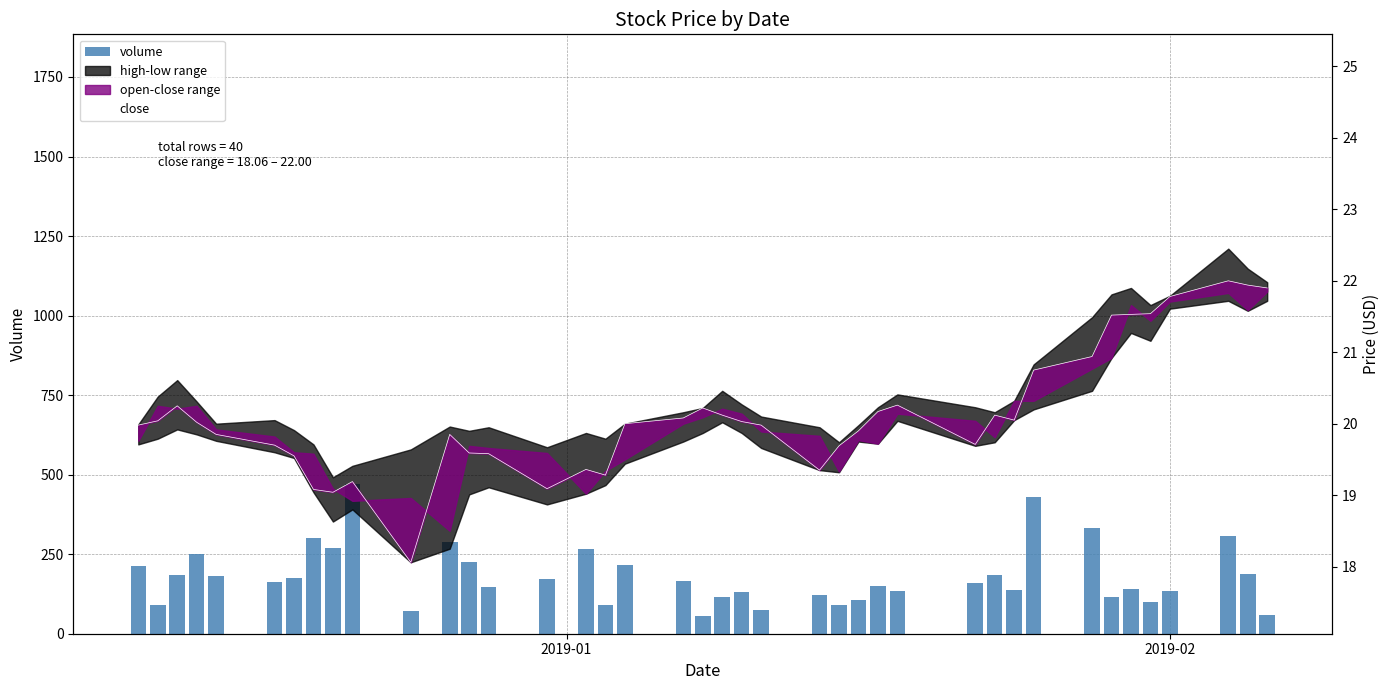

Reading left to right, extract all data points from this chart.

volume: 212.0	90.0	186.0	250.0	180.0	162.0	174.0	301.0	269.0	471.0	71.0	287.0	224.0	147.0	173.0	266.0	89.0	215.0	167.0	55.0	114.0	131.0	75.0	122.0	89.0	107.0	151.0	134.0	159.0	185.0	136.0	429.0	332.0	116.0	142.0	101.0	133.0	306.0	189.0	58.0
close: 20.0	20.0	20.2	20.0	19.9	19.7	19.6	19.1	19.0	19.2	18.1	19.9	19.6	19.6	19.1	19.4	19.3	20.0	20.1	20.2	20.1	20.0	20.0	19.4	19.7	19.9	20.2	20.3	19.7	20.1	20.1	20.8	20.9	21.5	21.5	21.5	21.8	22.0	21.9	21.9